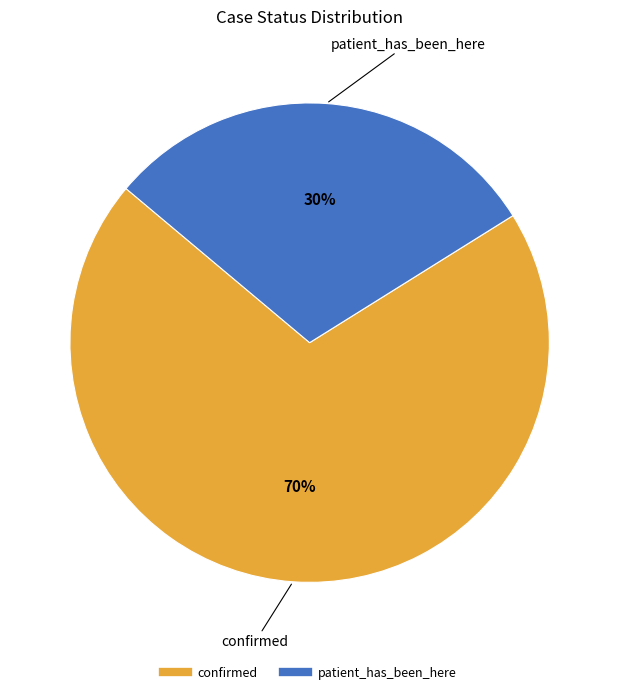

How many segments does this pie chart have?

2